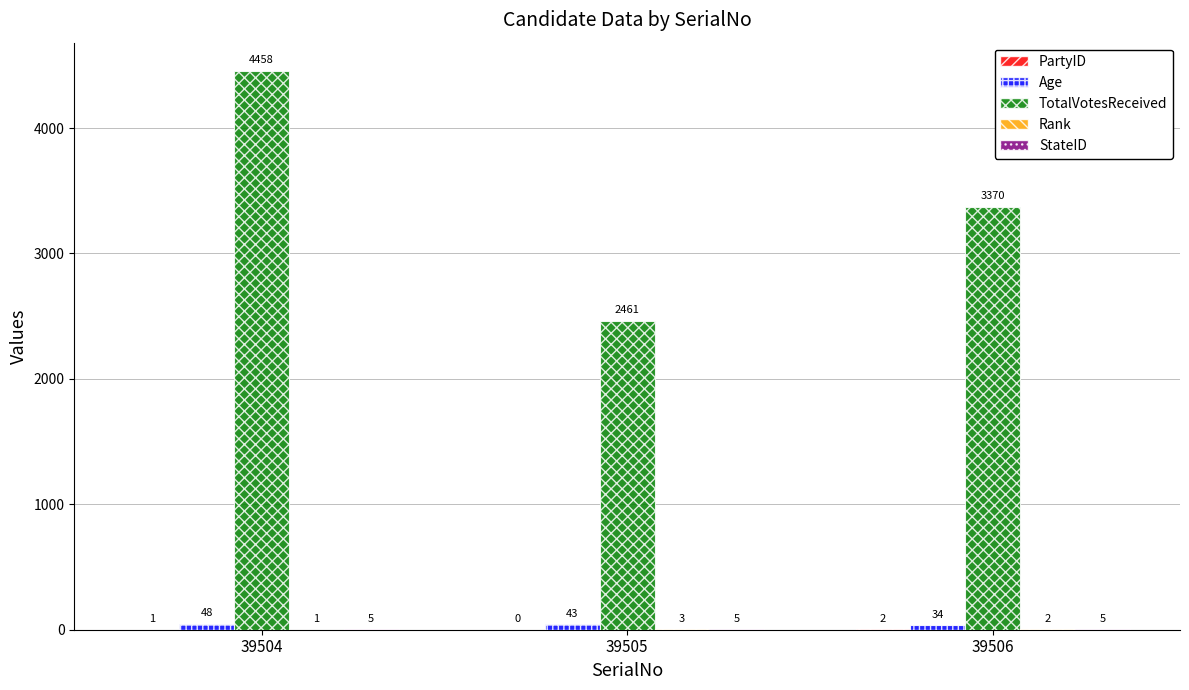

Which series changed the most between 39505 and 39506?

TotalVotesReceived